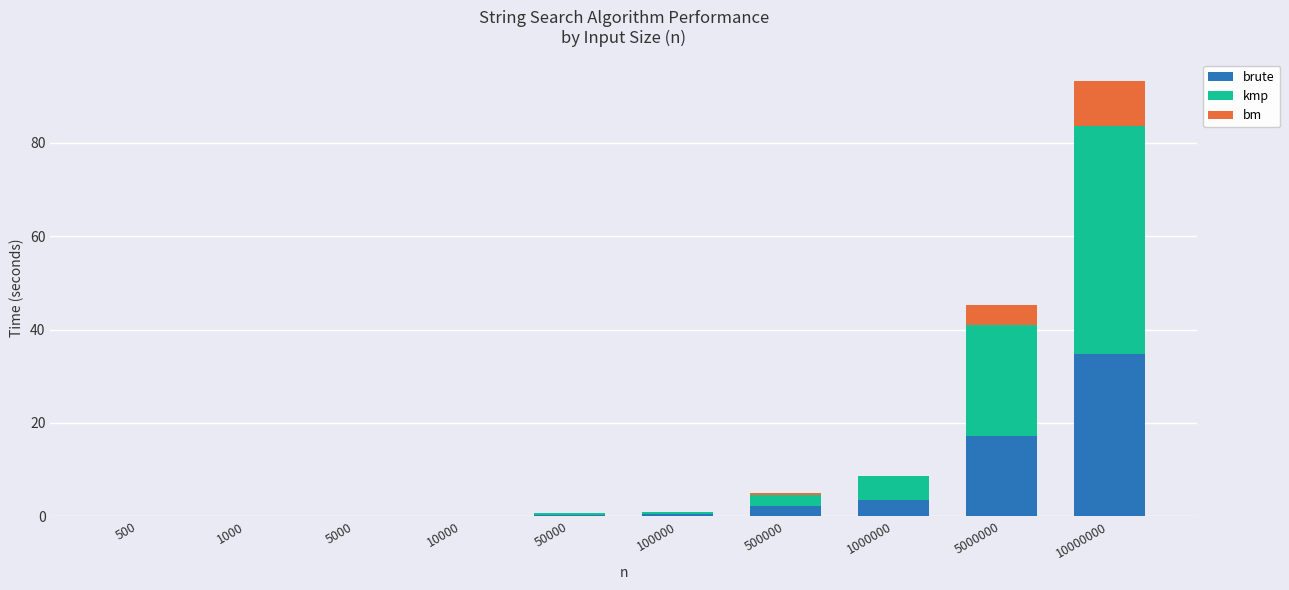

At which category is the sum across all series the highest?

10000000